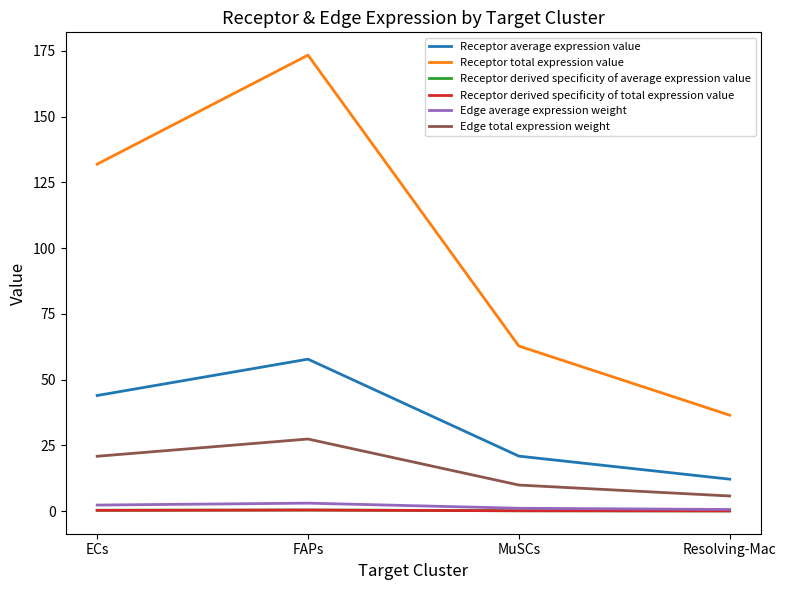

Is this an area chart (filled region under the line)?

No